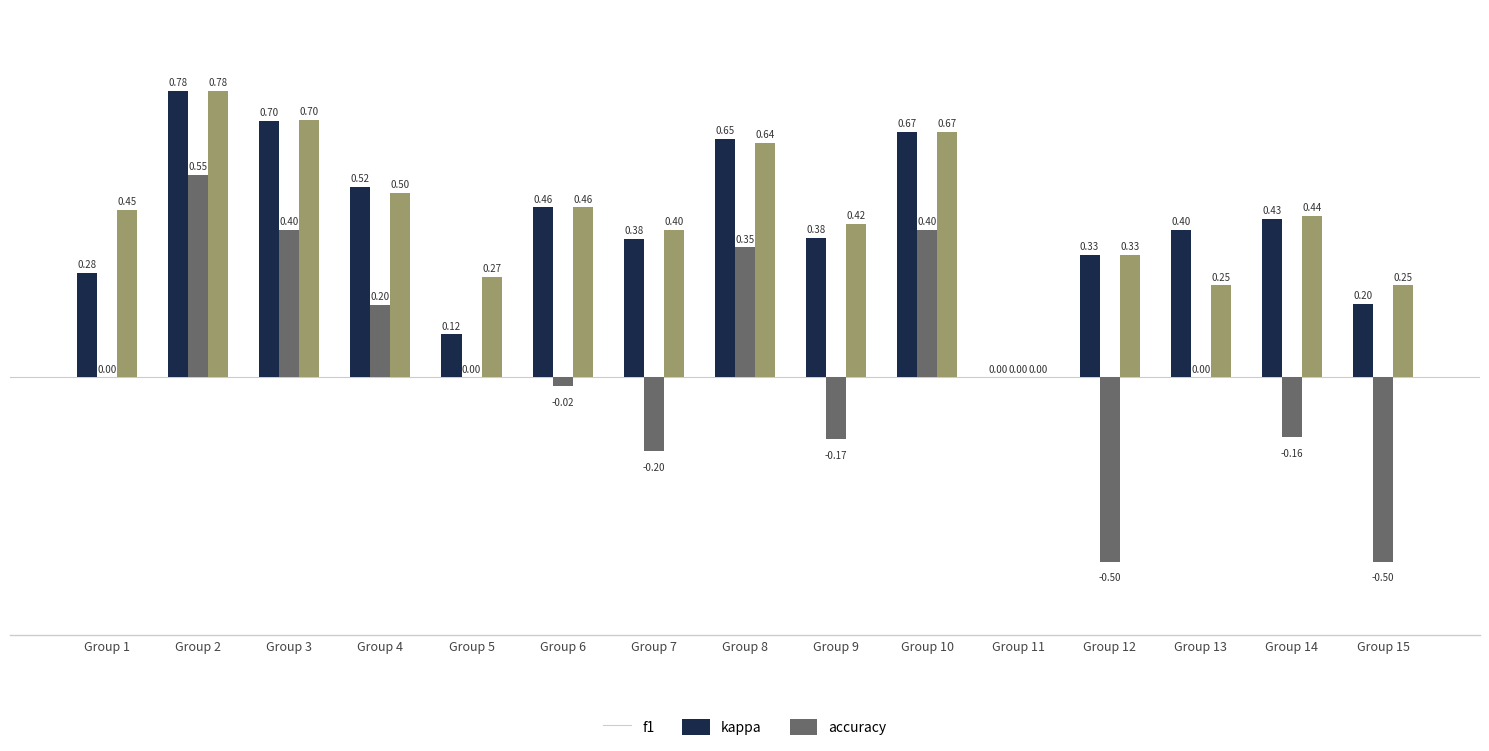

Which series changed the most between Group 2 and Group 13?

kappa